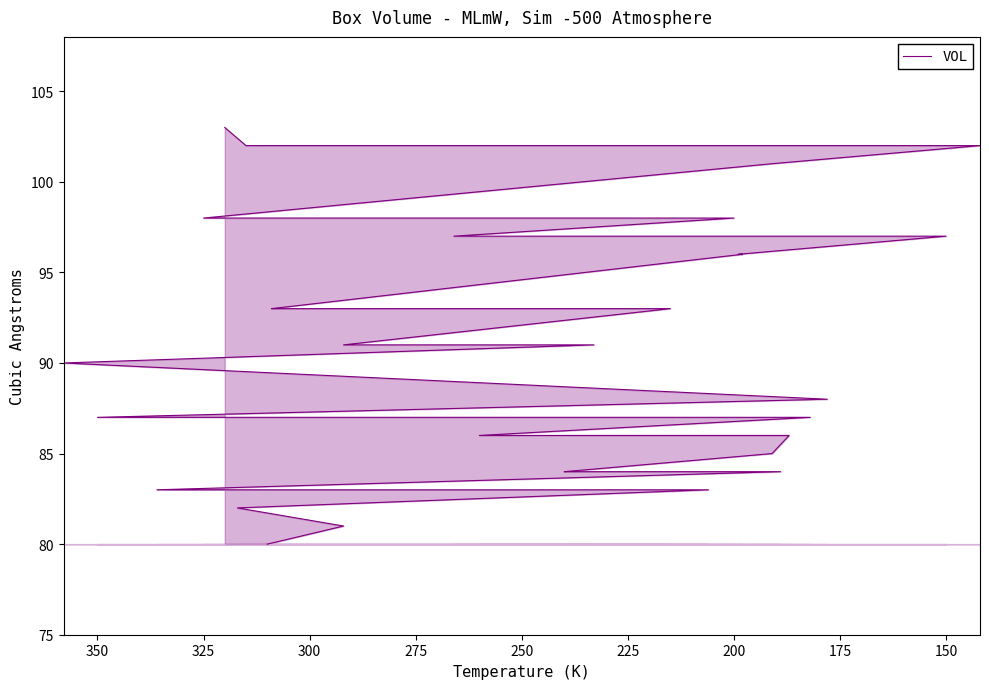

What is the average value?

92